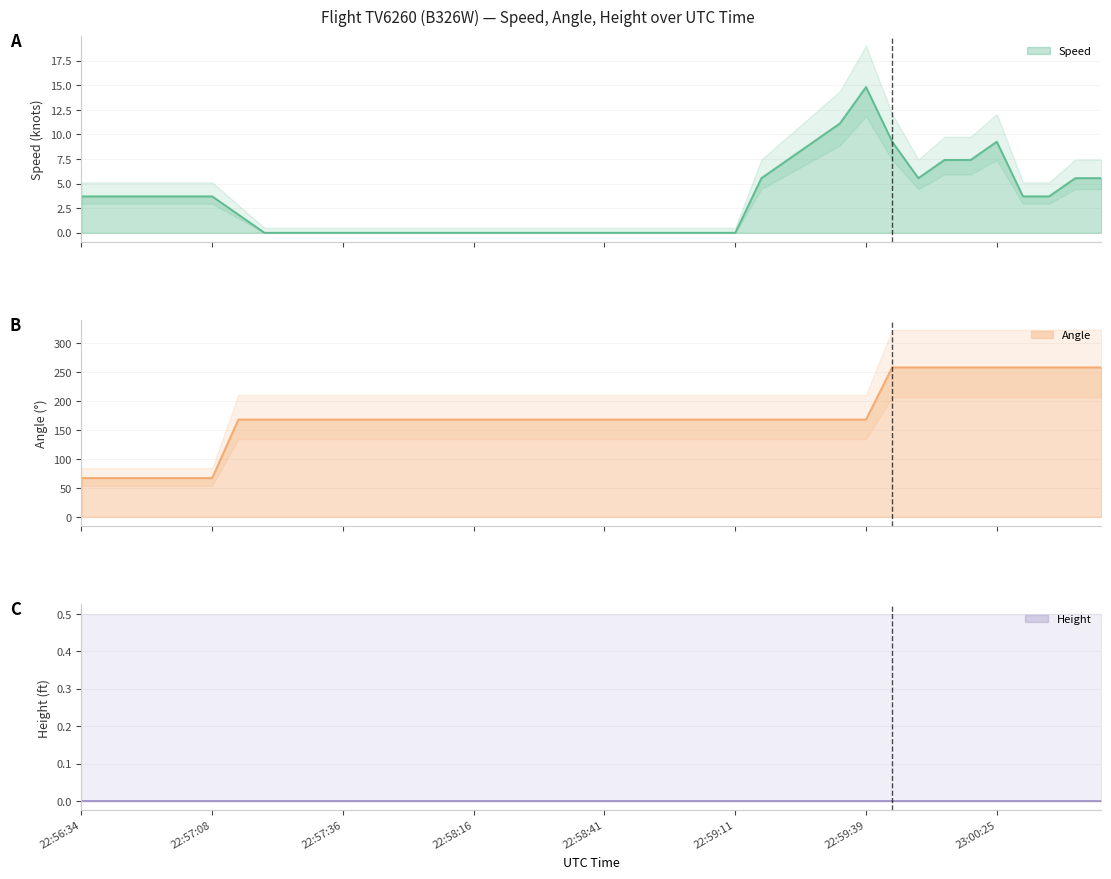

What is the sum of the Speed values at 22:59:39 and 22:57:56?

14.8